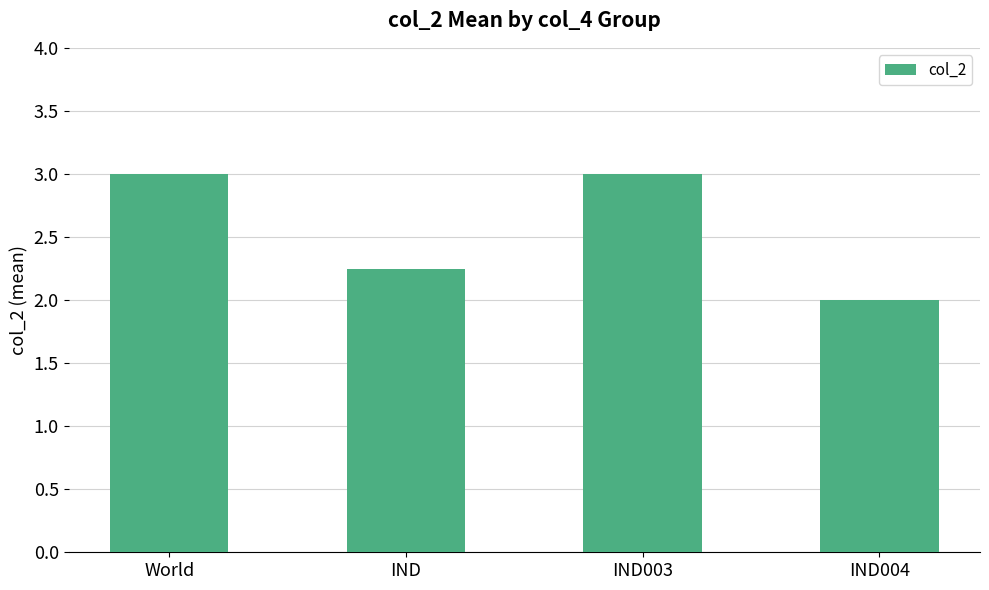

Does the chart contain stacked bars?

No